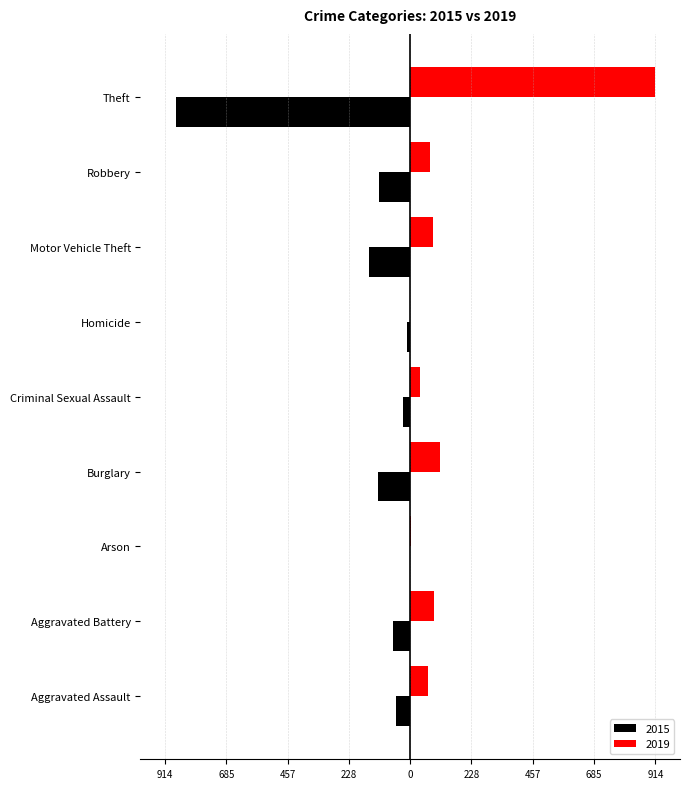

What are all the series names shown in the legend?

2015, 2019